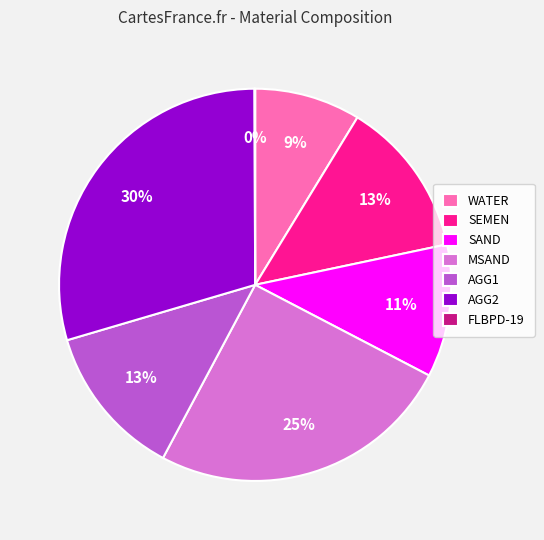

Do AGG1 and AGG2 together represent more than half of the pie?

No